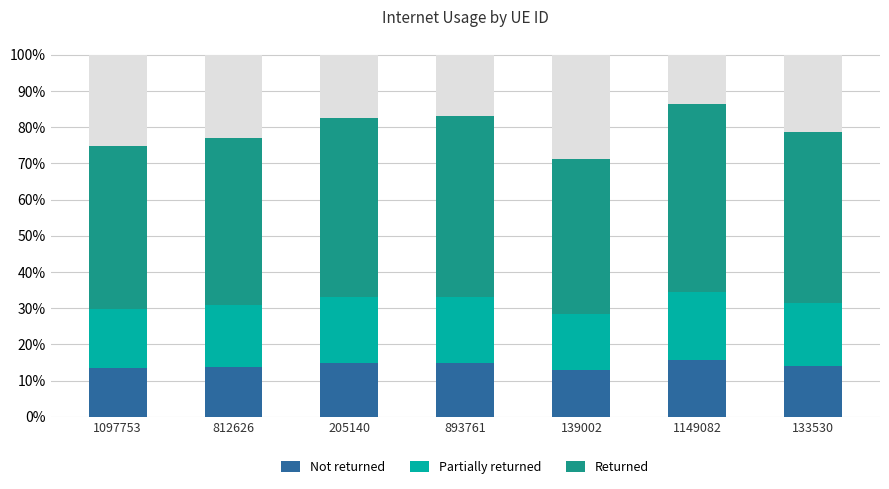

The value of Returned at 893761 is 0.7. True or false?

False